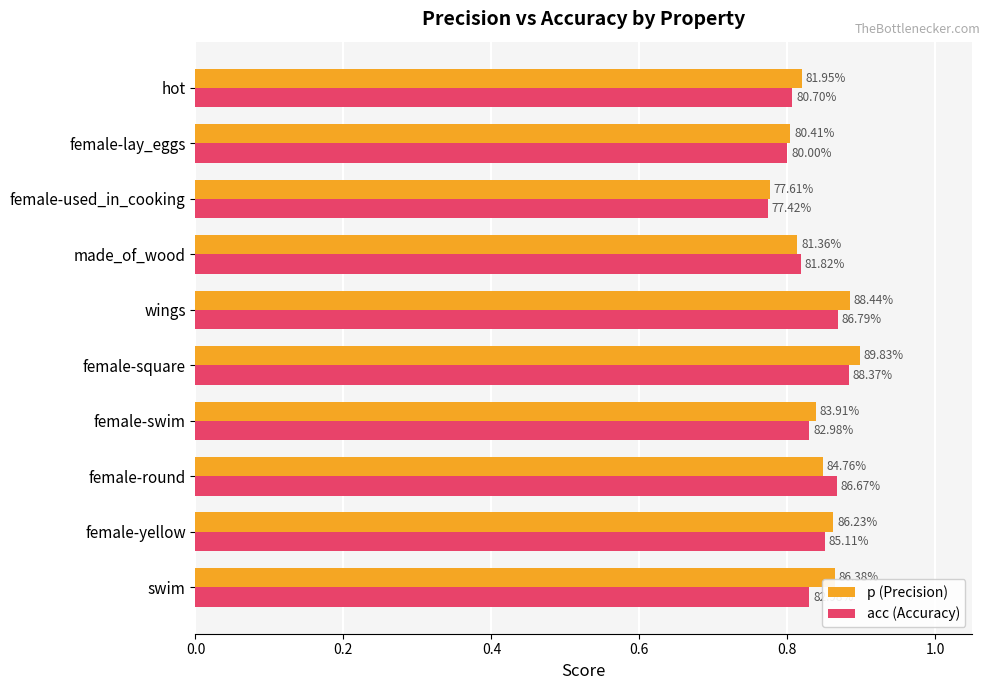

What are all the series names shown in the legend?

p (Precision), acc (Accuracy)